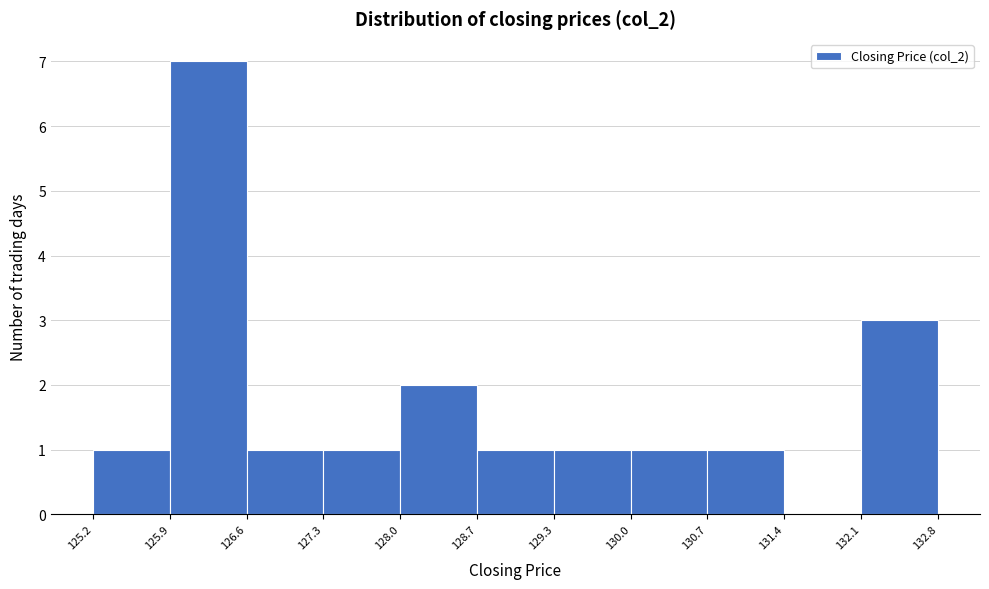

Which range on the x-axis has the tallest bar?

125.9 to 126.6